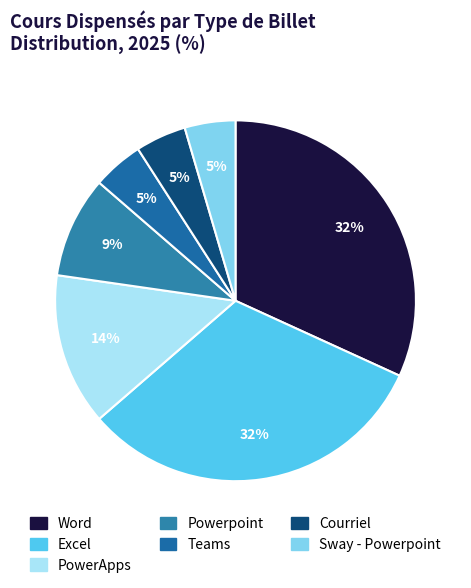

Is Word the majority of the pie?

No